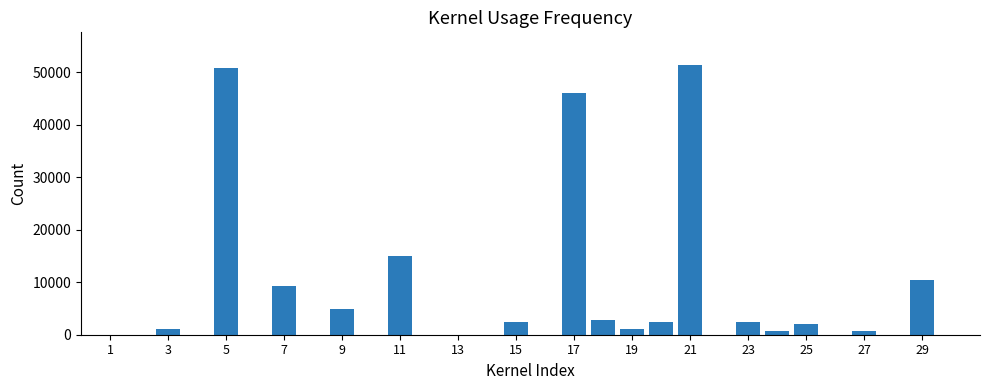

What is the sum of all values?

203400